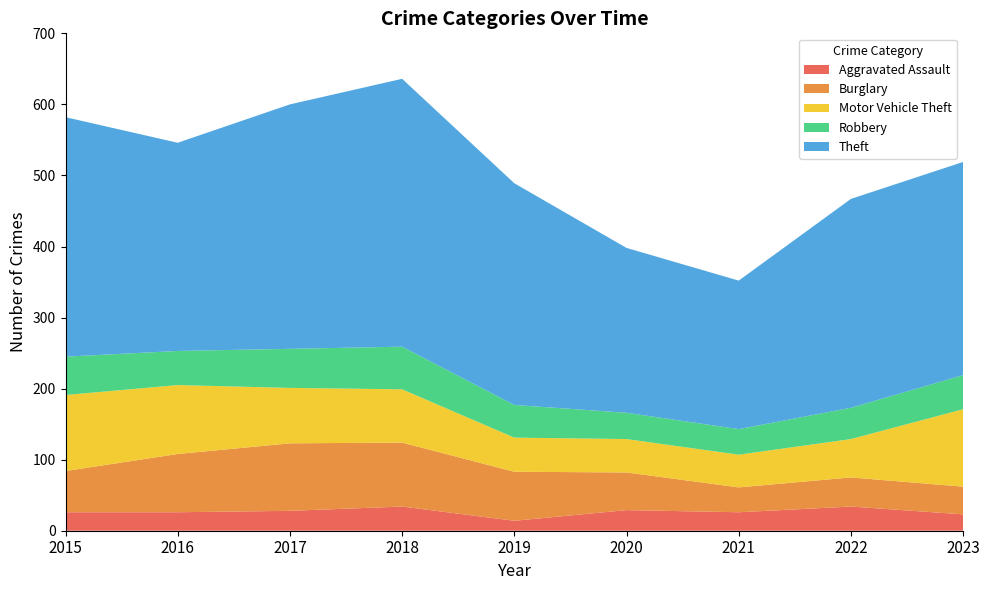

Reading left to right, list all the values displayed in this chart.

Aggravated Assault: 2015=26	2016=26	2017=28	2018=34	2019=14	2020=29	2021=26	2022=34	2023=23
Burglary: 2015=58	2016=82	2017=95	2018=90	2019=69	2020=53	2021=35	2022=41	2023=39
Motor Vehicle Theft: 2015=107	2016=97	2017=78	2018=75	2019=48	2020=47	2021=46	2022=54	2023=109
Robbery: 2015=54	2016=48	2017=55	2018=60	2019=46	2020=37	2021=36	2022=44	2023=48
Theft: 2015=337	2016=293	2017=344	2018=377	2019=312	2020=232	2021=209	2022=294	2023=300